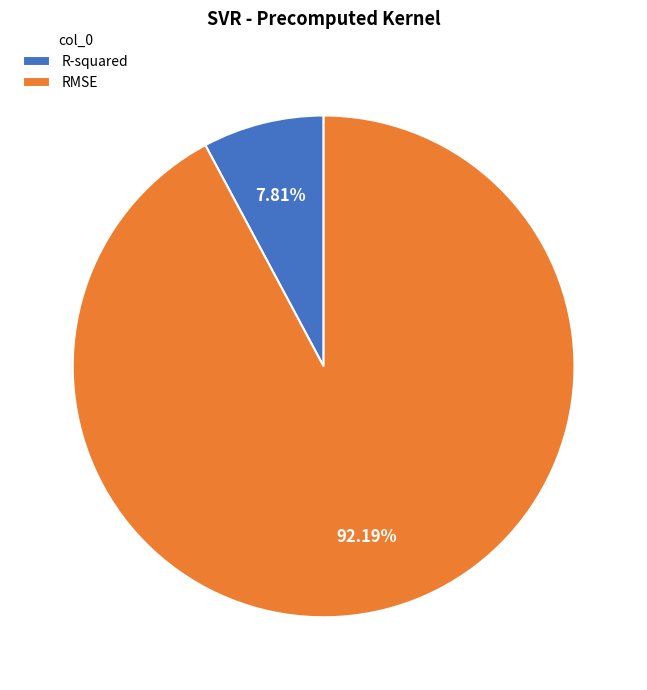

To the nearest percent, what is the difference between the largest and smallest slice percentages?

84%